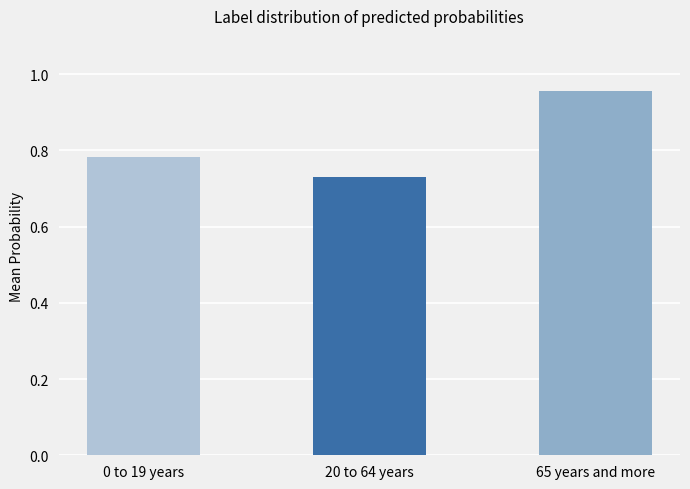

Reading right to left, transcribe all the data shown in this chart.

0.9	0.7	0.8